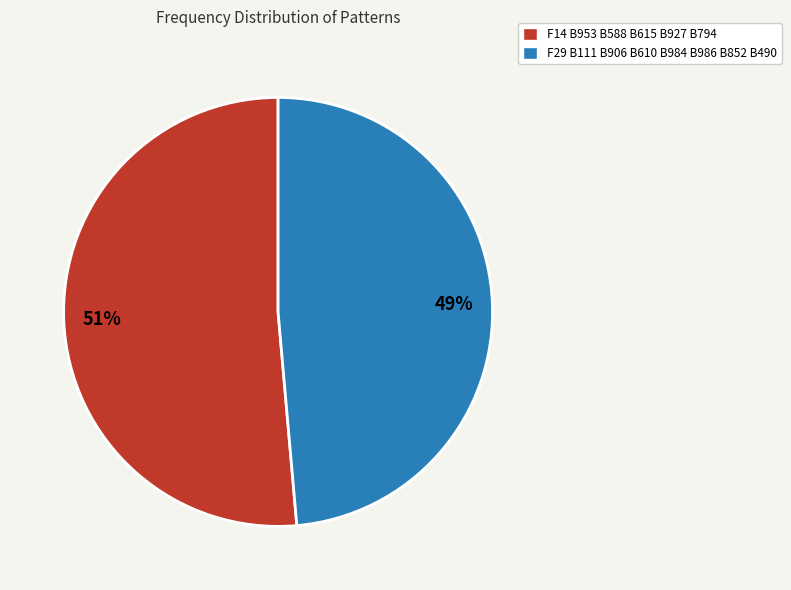

The F14 B953 B588 B615 B927 B794 slice represents 66% of the pie. True or false?

False